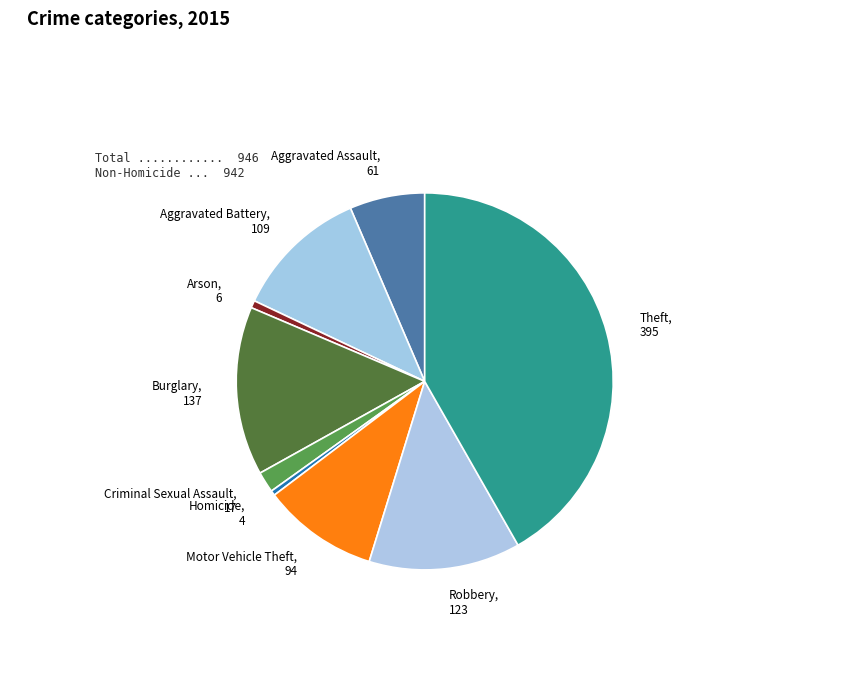

Combined, do Aggravated Battery and Aggravated Assault account for over 50%?

No